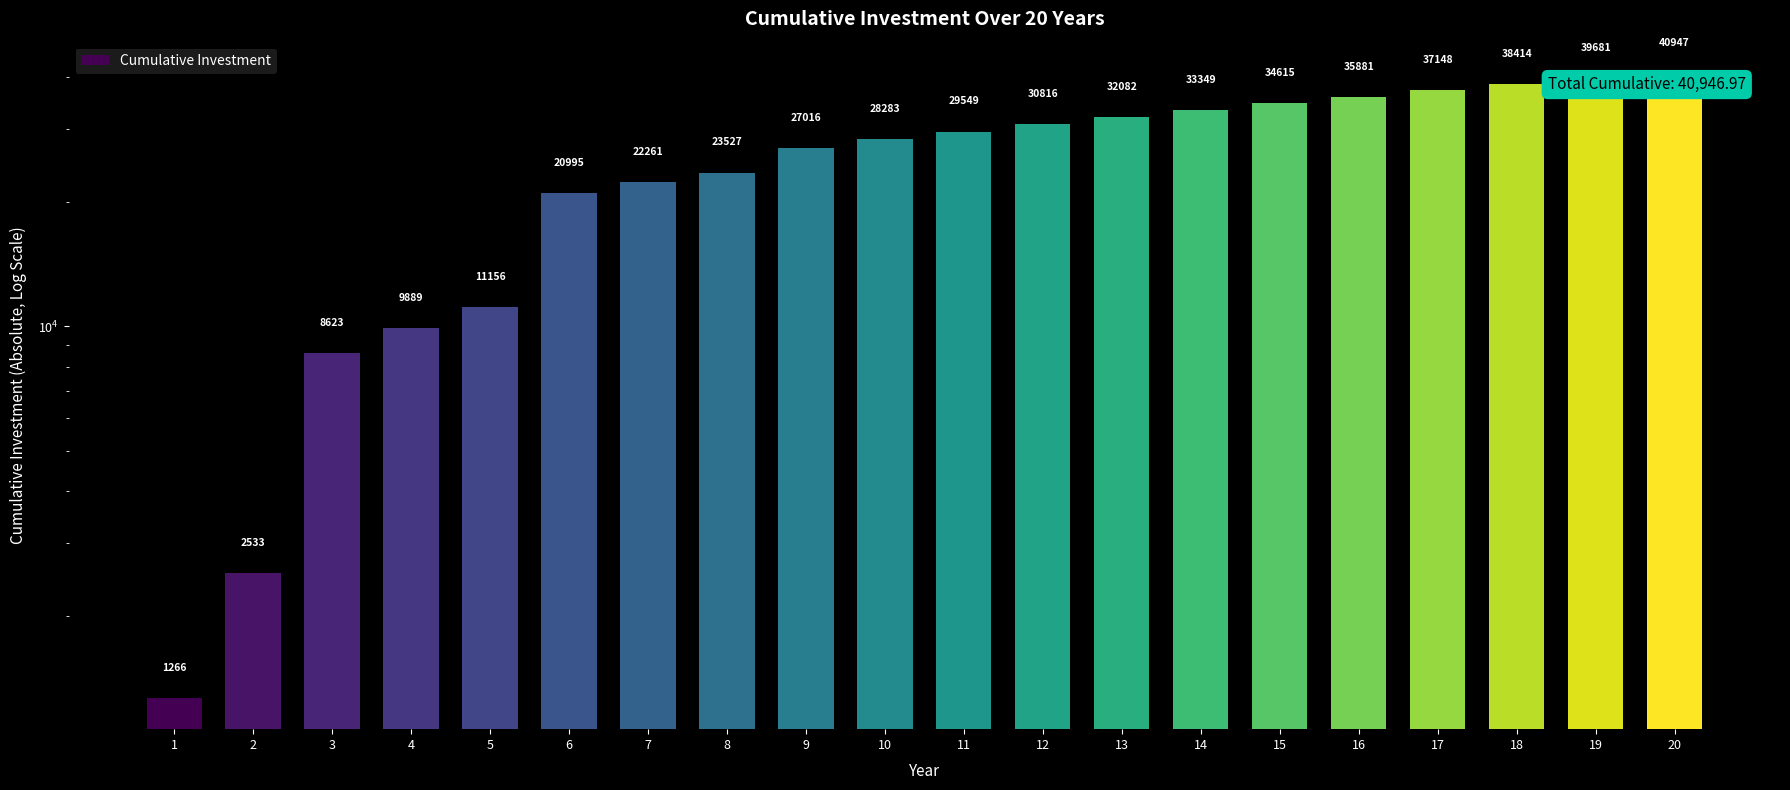

What is the greatest value displayed?

40947.0